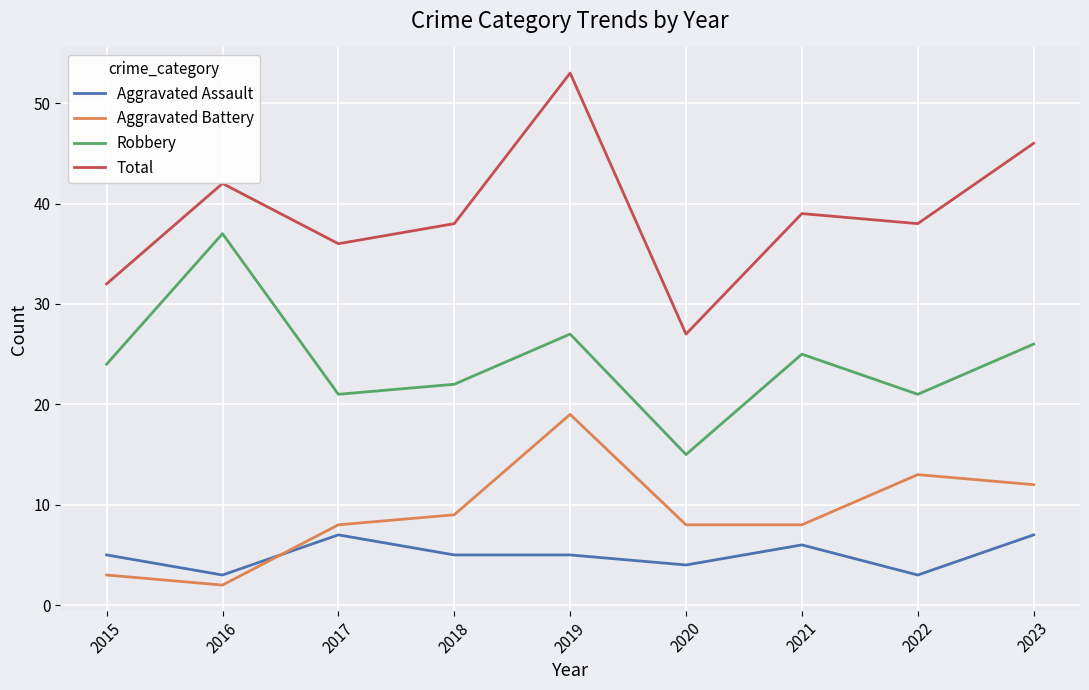

At how many categories does at least one series exceed 29?

8